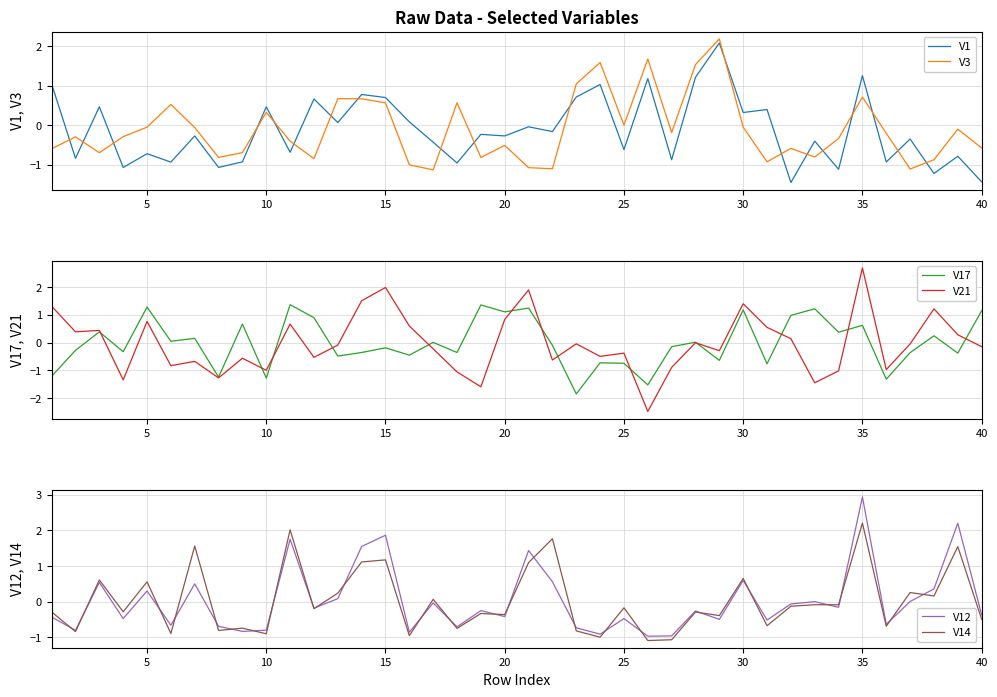

What is the difference between the maximum and minimum values in the V14 series?

3.3